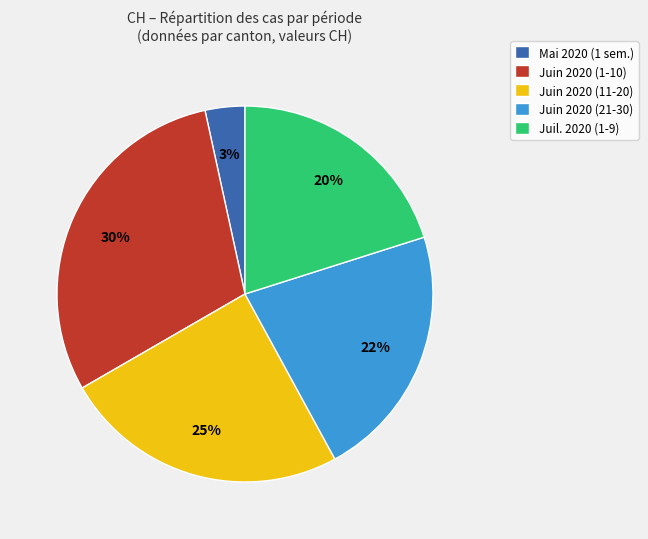

What percentage is the Juin 2020 (1-10) slice, to the nearest percent?

30%